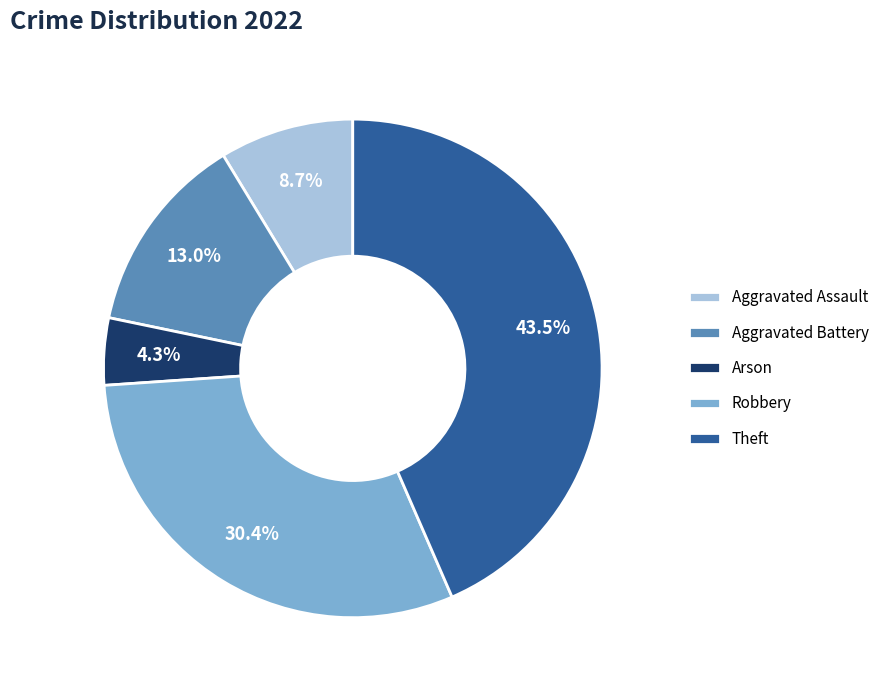

To the nearest percent, what is the difference between the largest and smallest slice percentages?

39%